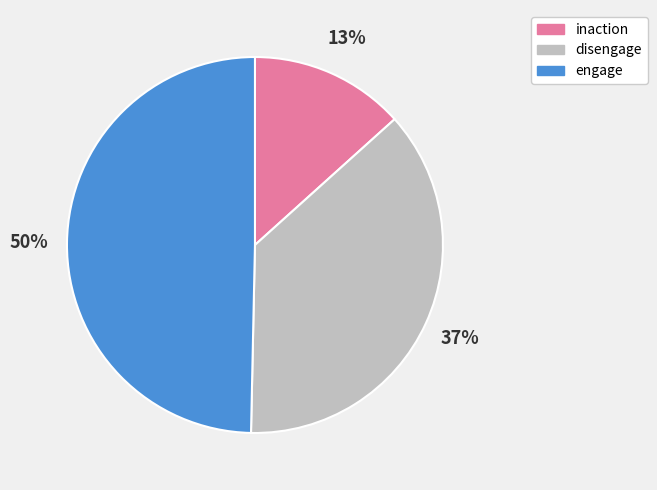

Which category has the biggest portion of the pie?

engage